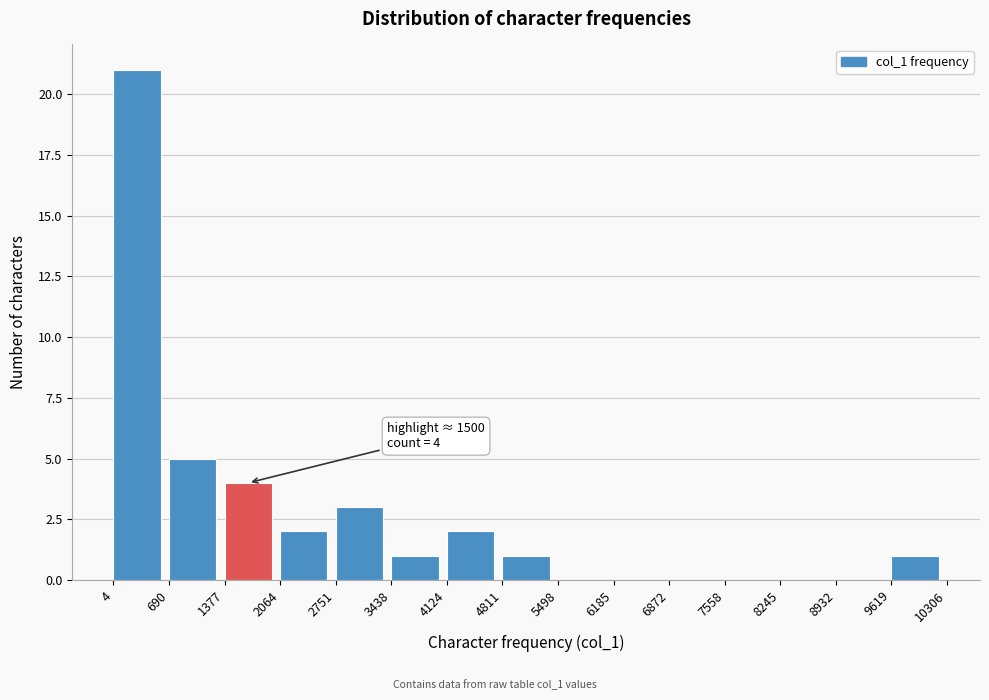

Which range on the x-axis has the tallest bar?

4 to 690